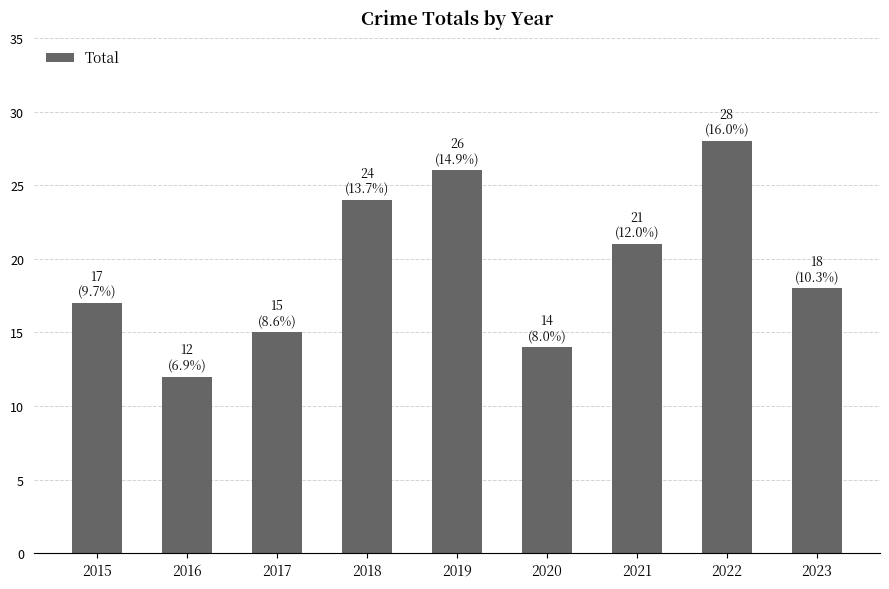

What is the difference between the second highest and minimum values?

14